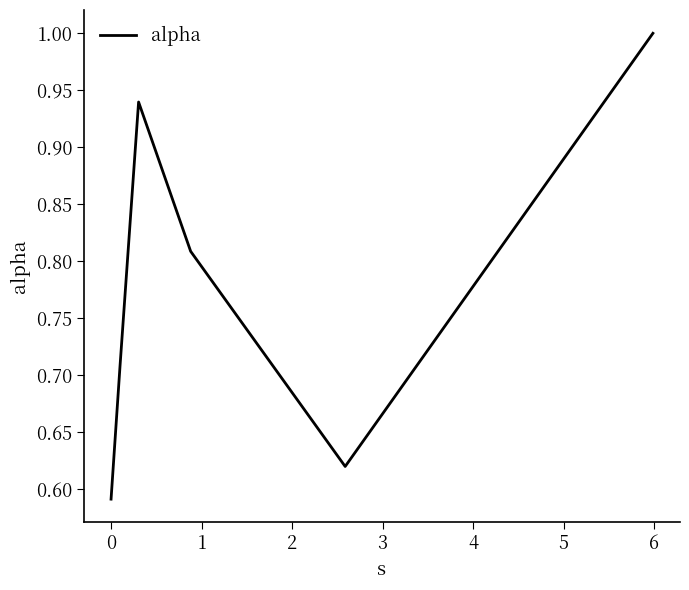

What is the greatest value displayed?

1.0